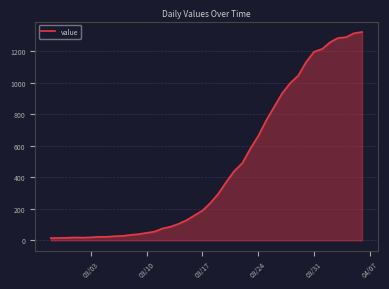

What is the maximum value shown in the chart?

1321